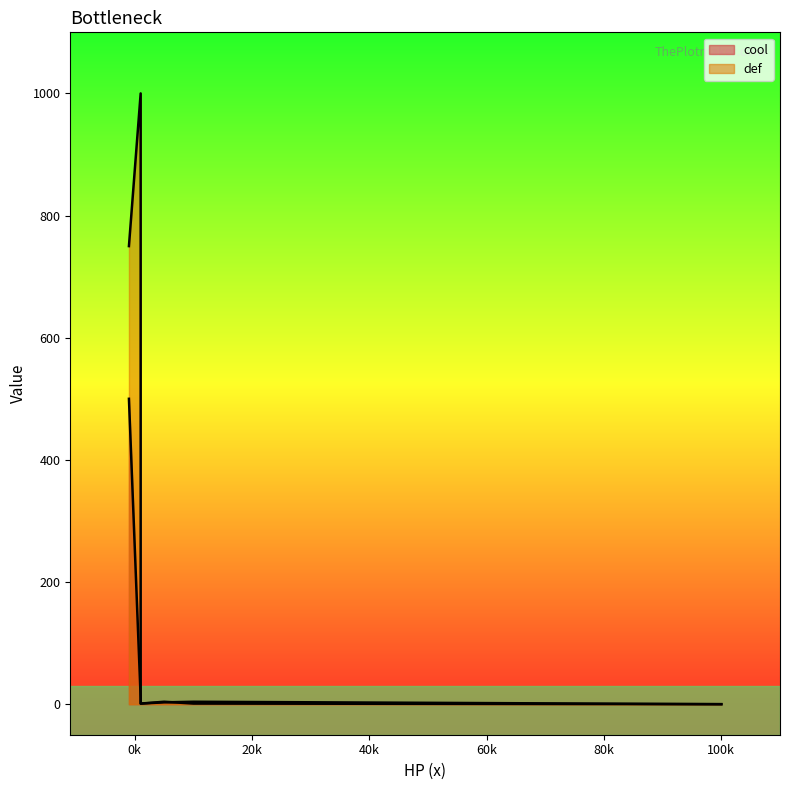

True or false: cool has more than 2 points higher than both neighbors.

False